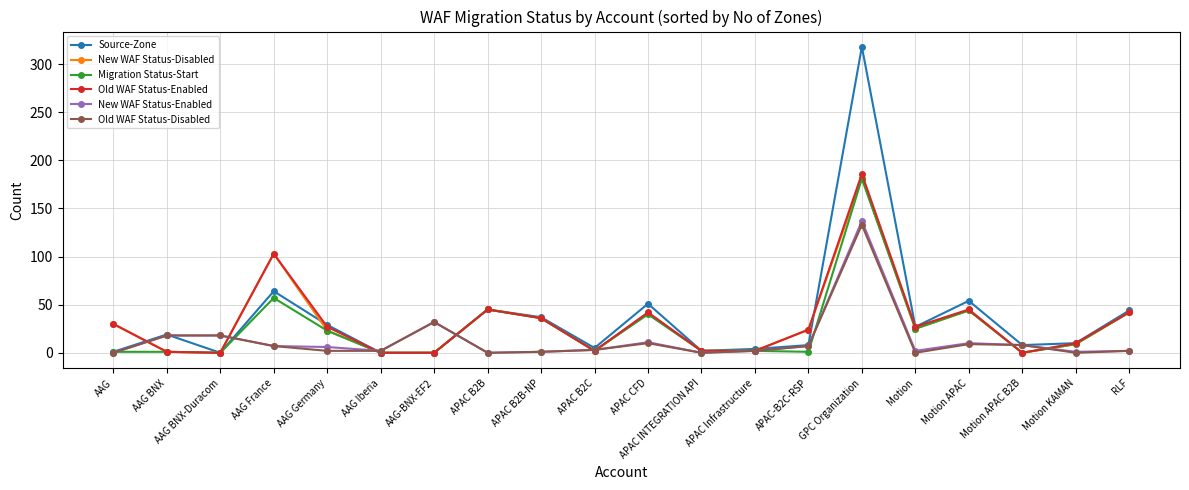

Which series ends up on top after the final intersection of Old WAF Status-Disabled and Old WAF Status-Enabled?

Old WAF Status-Enabled